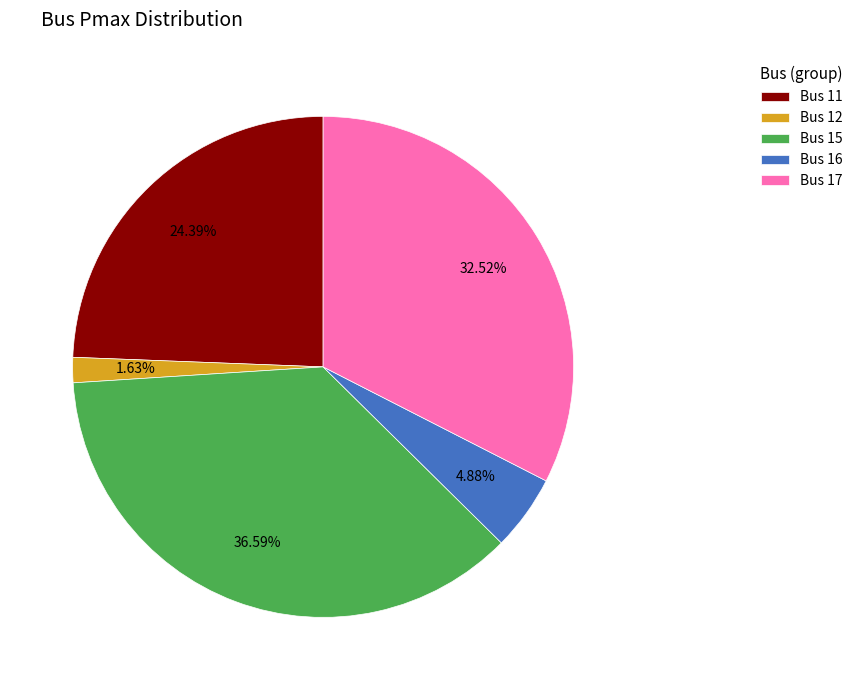

How many segments does this pie chart have?

5